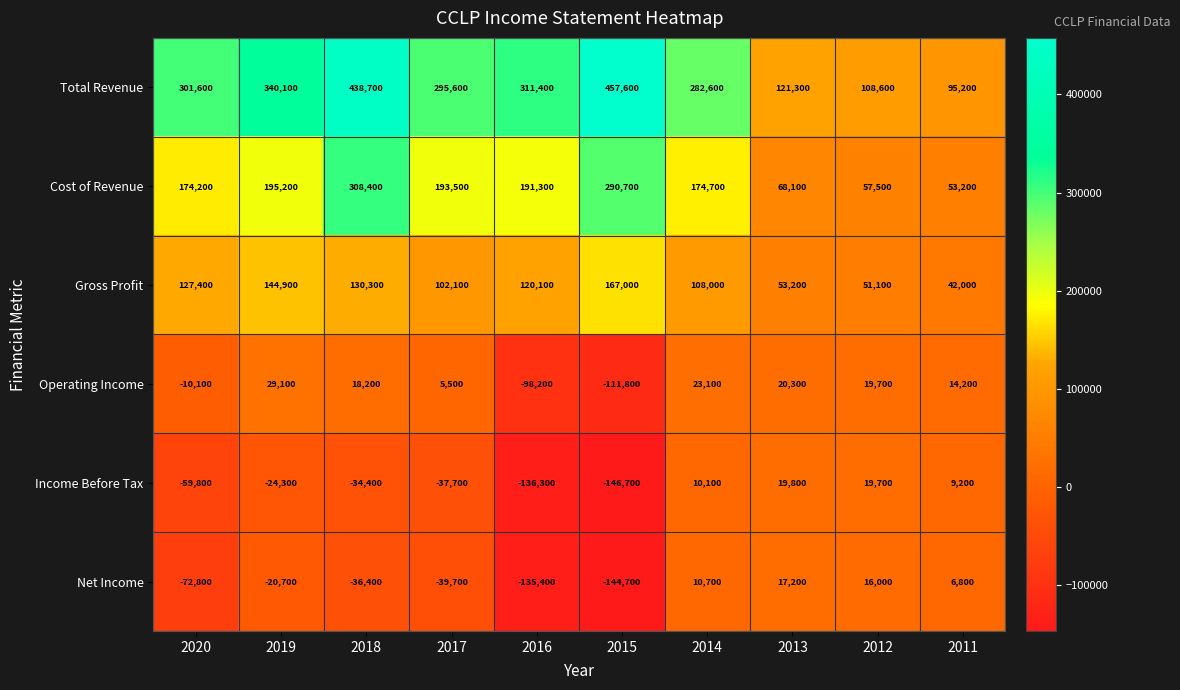

The value of Gross Profit at 2020 is 127400. True or false?

True